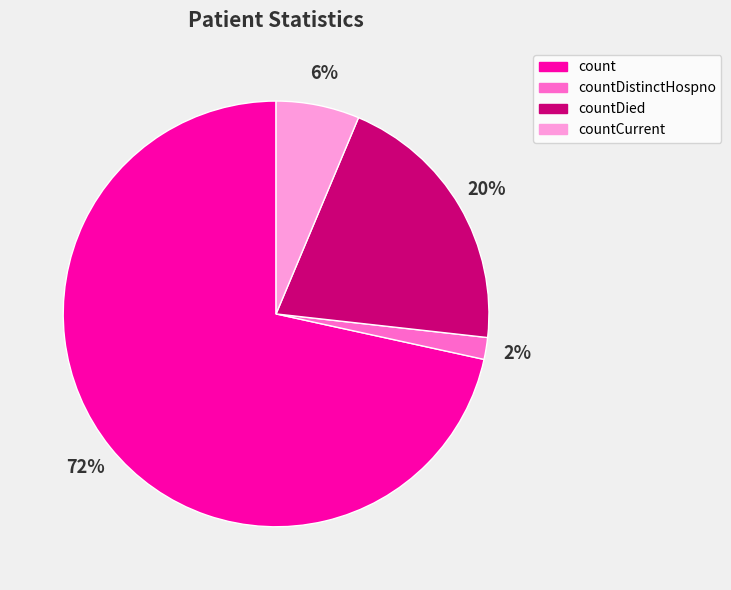

Do countCurrent and count together represent more than half of the pie?

Yes